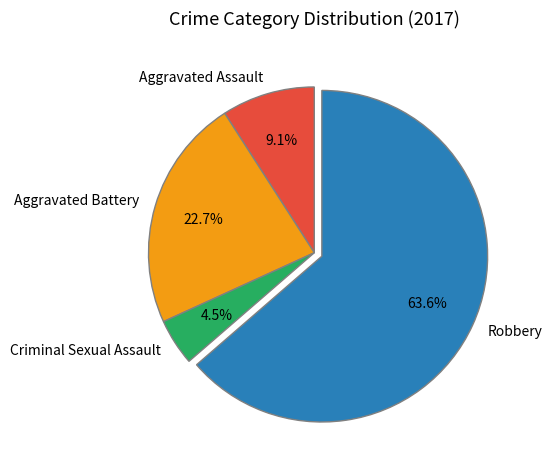

Which has a higher value, Robbery or Criminal Sexual Assault?

Robbery